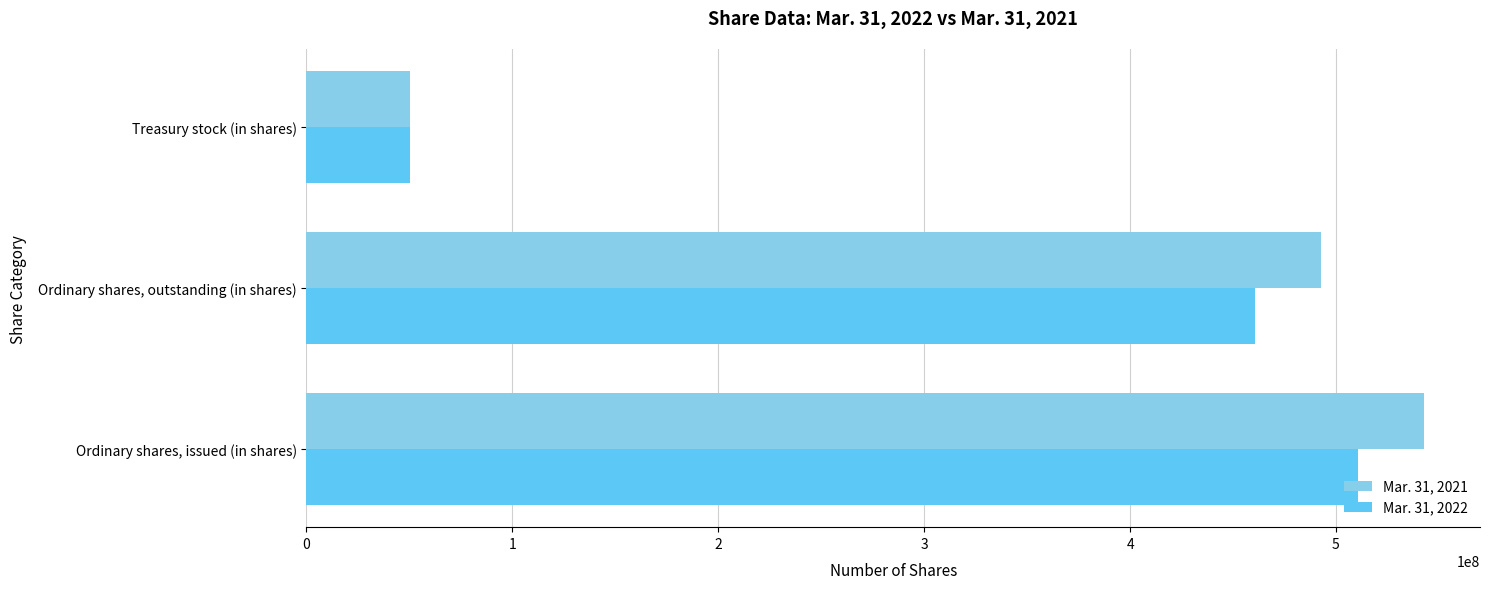

Which label corresponds to the smallest value in the chart?

Treasury stock (in shares)